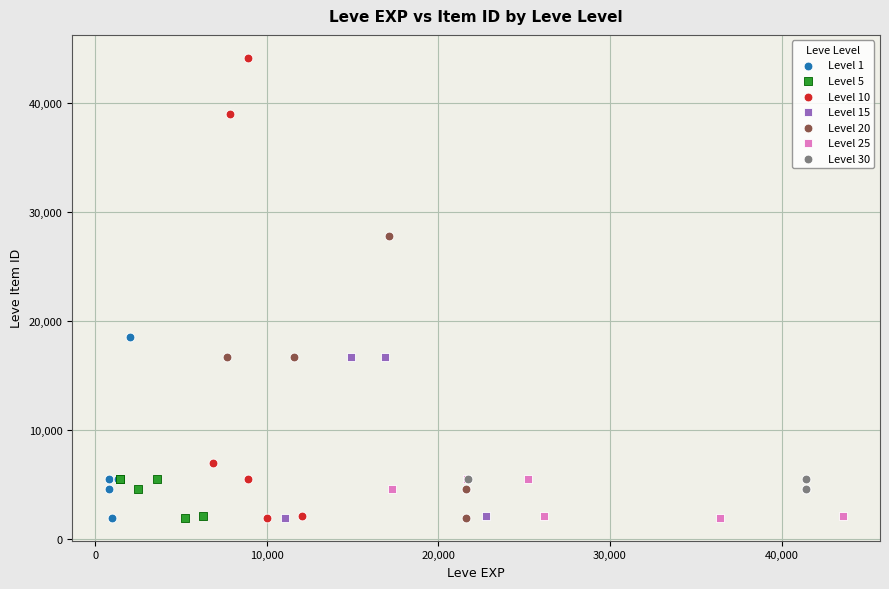

Which series contains the highest Y value?

Level 10